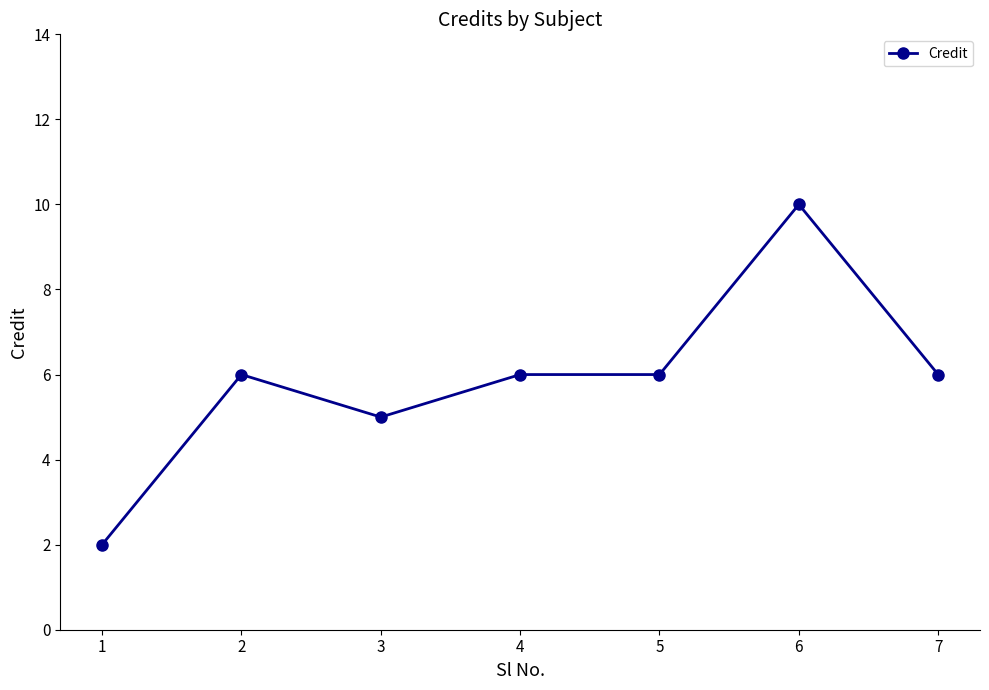

Is it true that the value at 5 is 6?

True